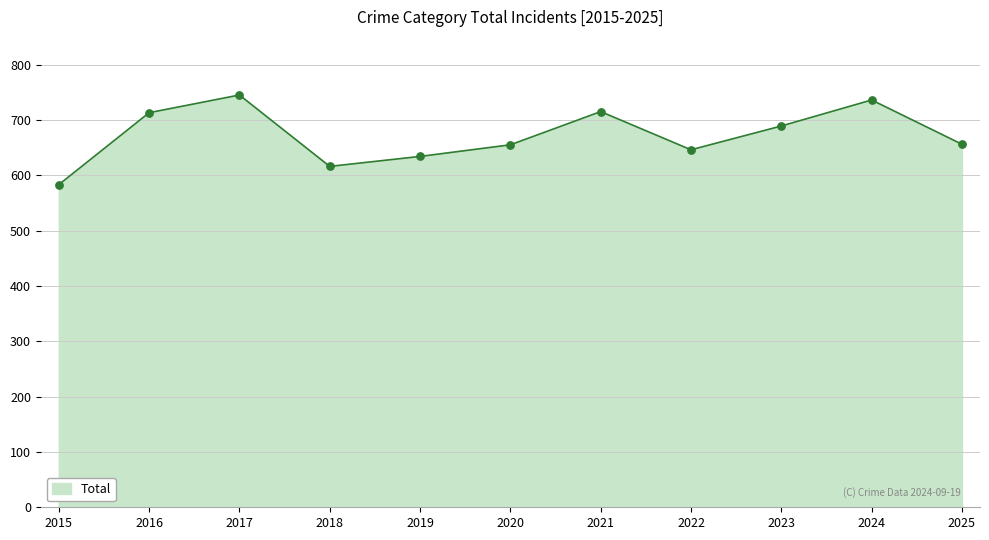

What is the ratio of the value at 2021 to the value at 2022?

1.1